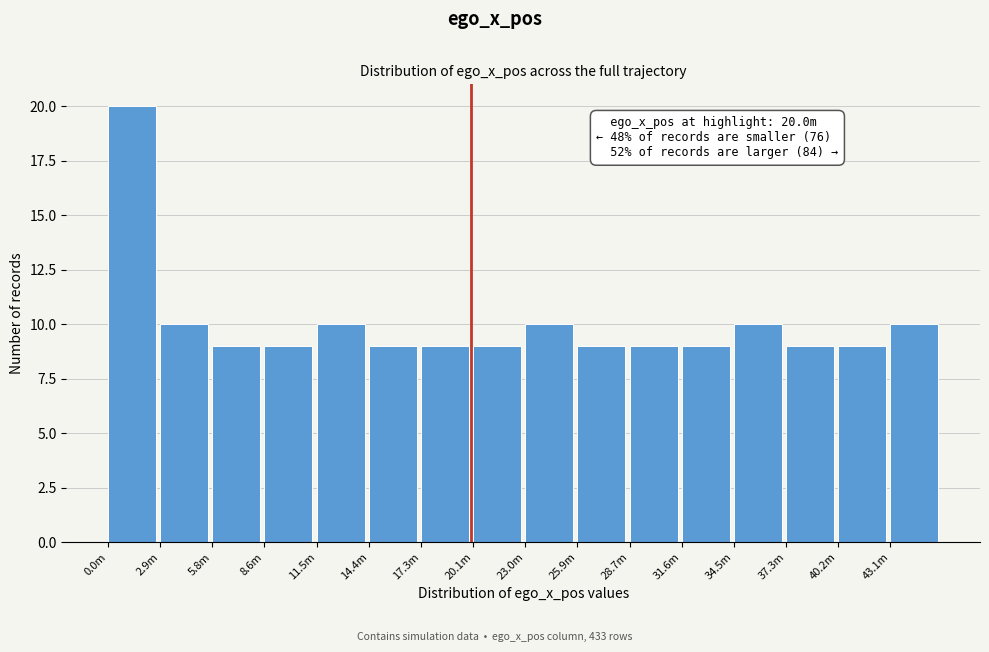

Reading right to left, what are all the values shown in this chart?

10	9	9	10	9	9	9	10	9	9	9	10	9	9	10	20